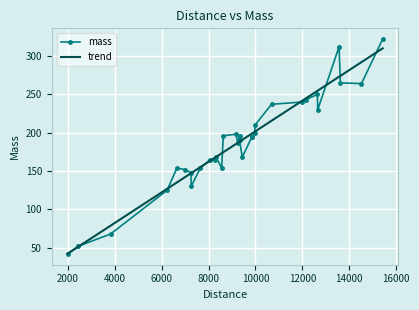

Which series has the largest total across all categories?

trend